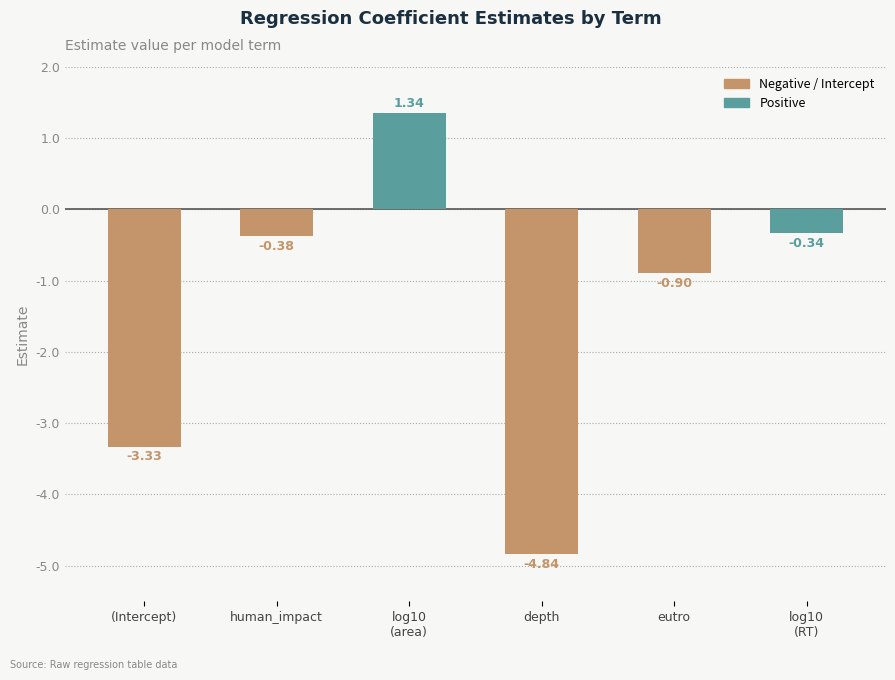

List the labels in order of value, largest first.

log10
(area), log10
(RT), human_impact, eutro, (Intercept), depth